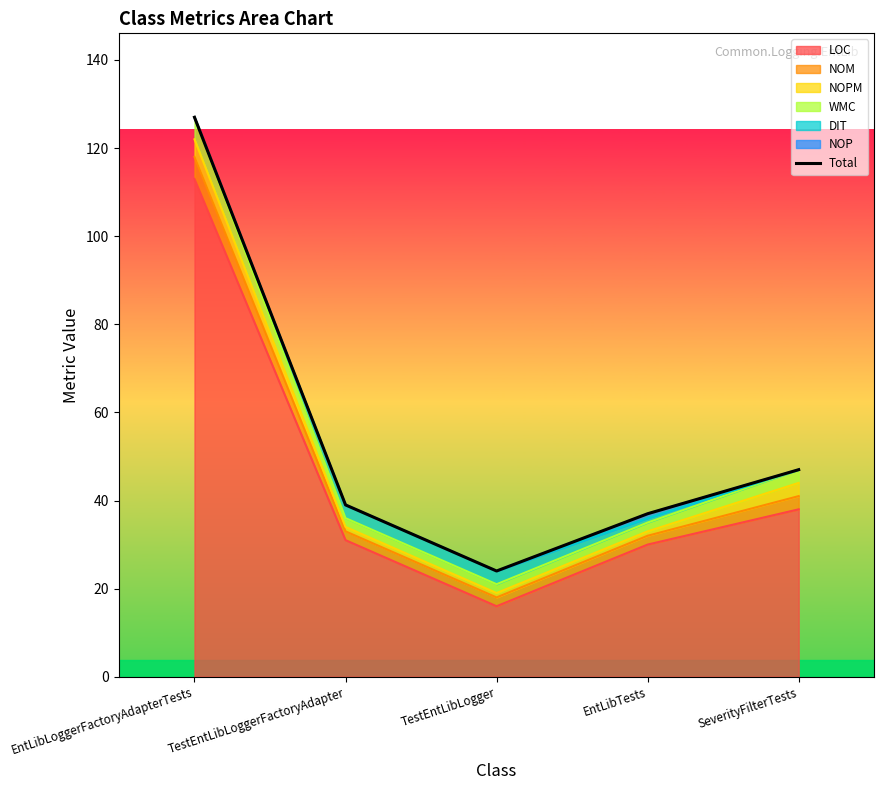

List the labels in order of value, smallest first.

TestEntLibLogger, EntLibTests, TestEntLibLoggerFactoryAdapter, SeverityFilterTests, EntLibLoggerFactoryAdapterTests